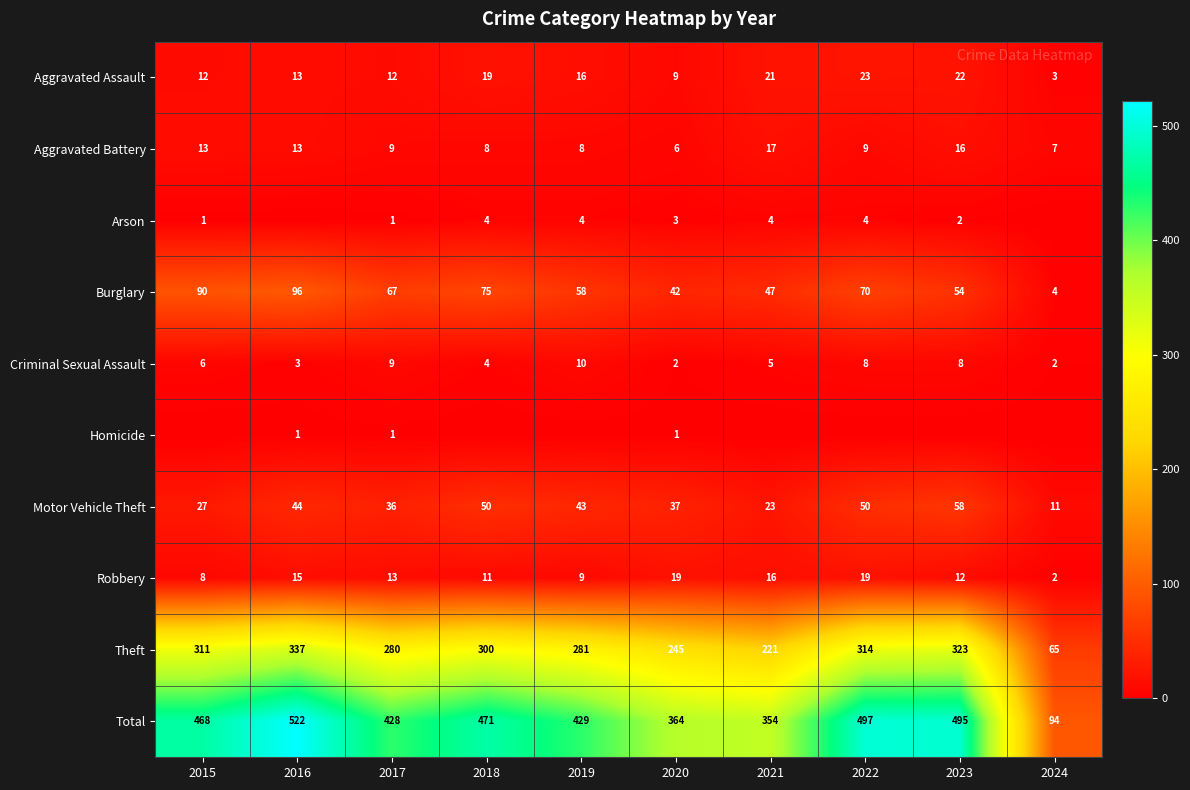

At which label is Theft closest to 201?

2021